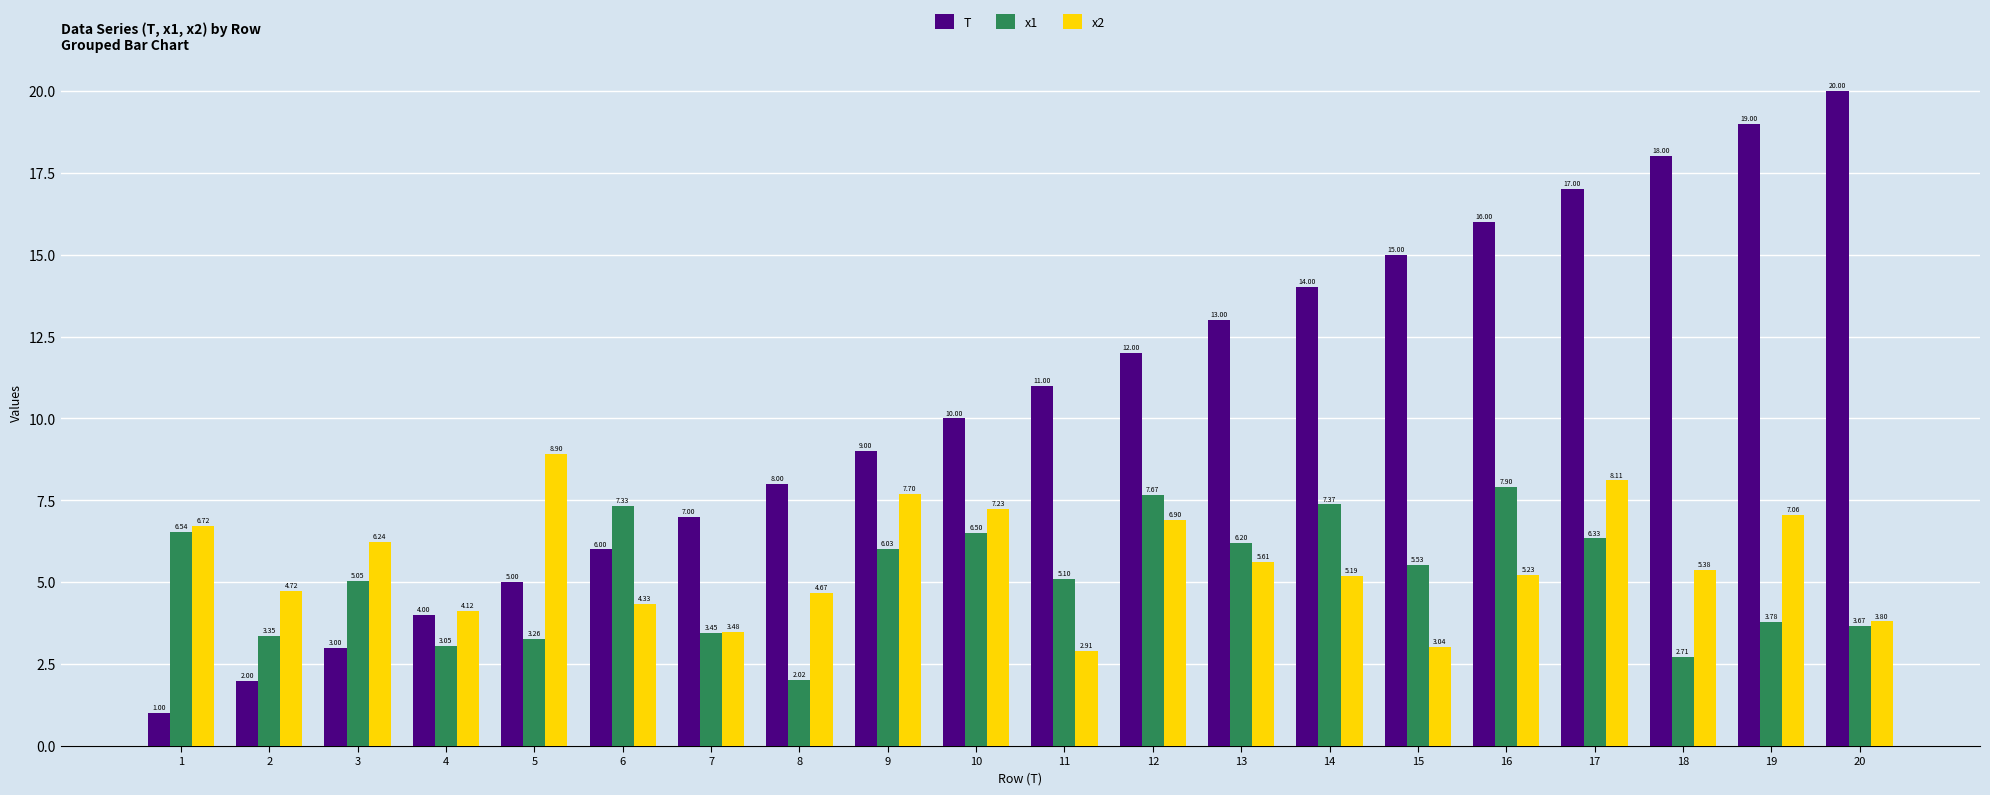

How many data points in T are less than 11?

10